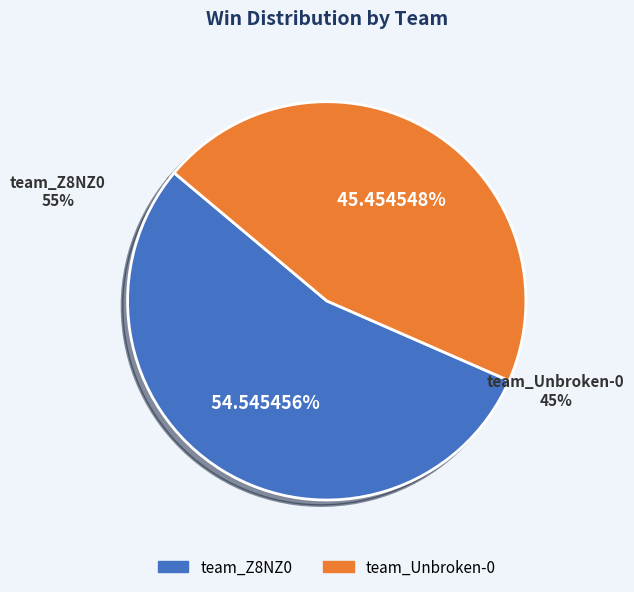

Which has a higher value, team_Unbroken-0 or team_Z8NZ0?

team_Z8NZ0